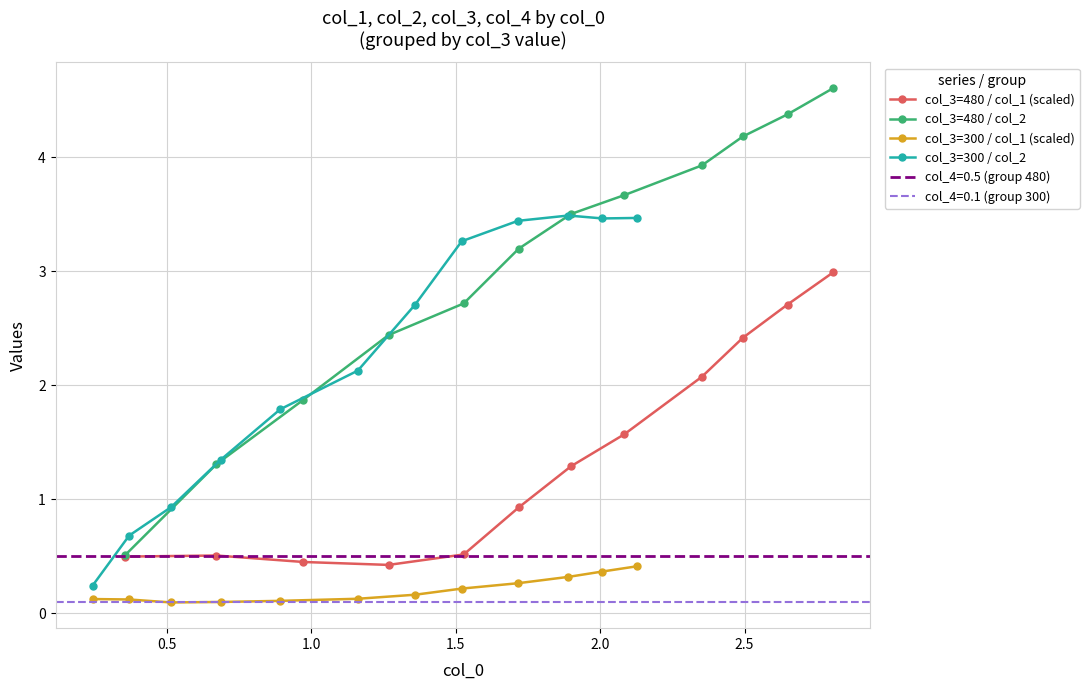

What is the average value of the col_3=300 / col_2 series?

2.2